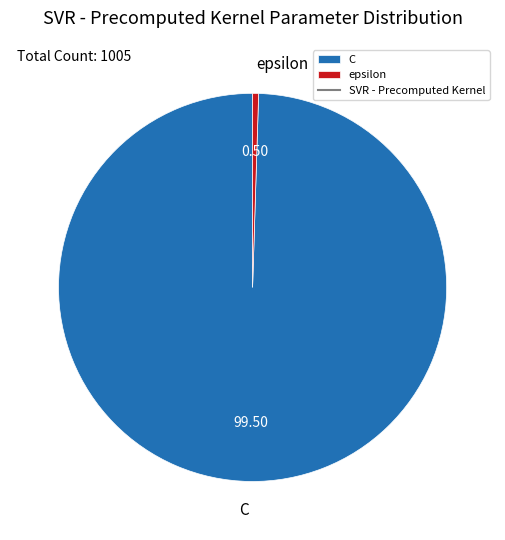

Rank the categories by value from lowest to highest.

epsilon, C